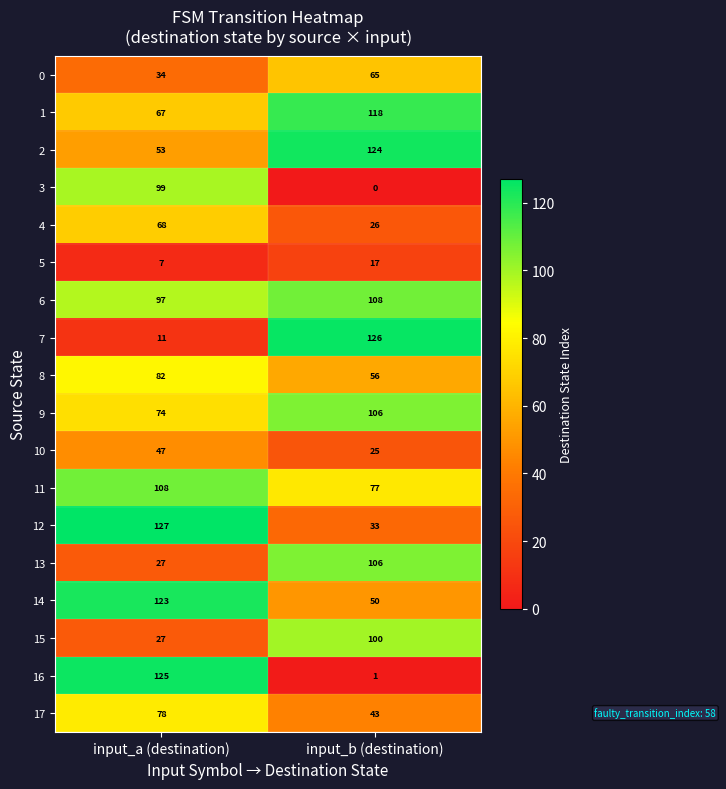

Between input_a (destination) and input_b (destination), which series saw the biggest shift?

16